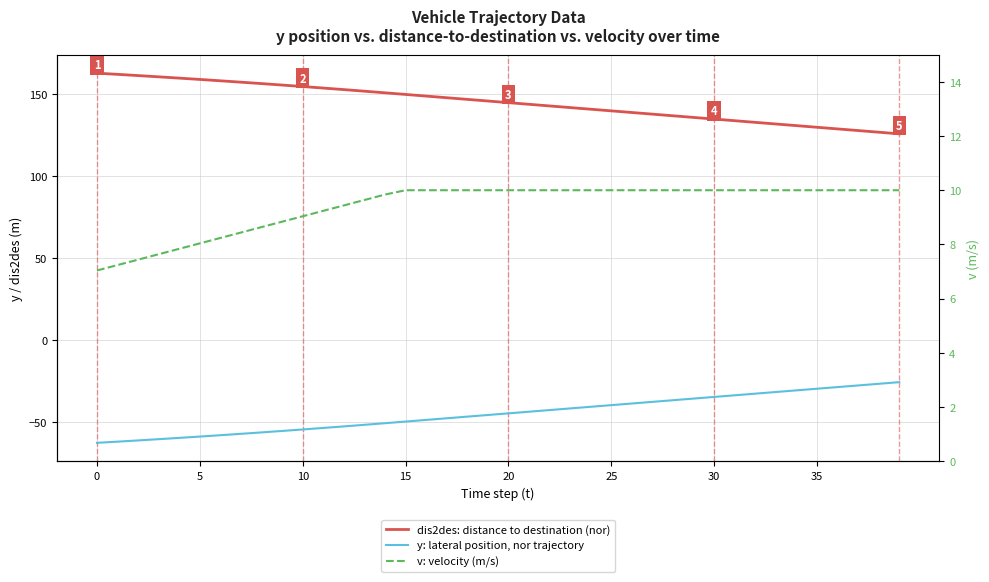

Which series changed the most between 25 and 35?

y: lateral position, nor trajectory